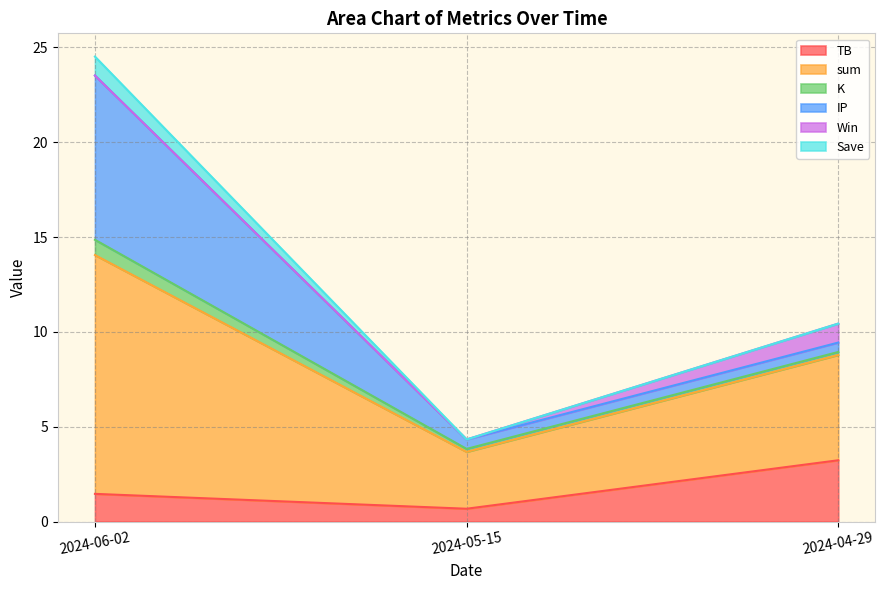

At which label does Win reach its peak?

2024-04-29